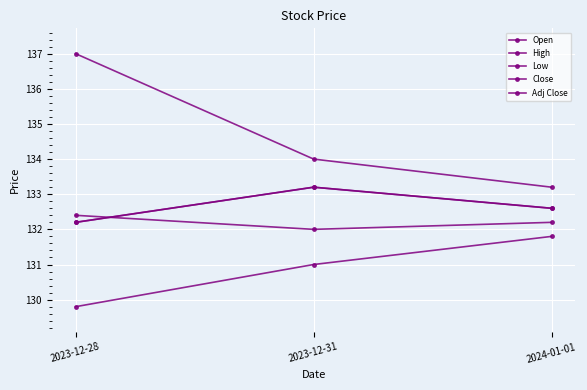

Does the chart display data point markers on the line(s)?

Yes